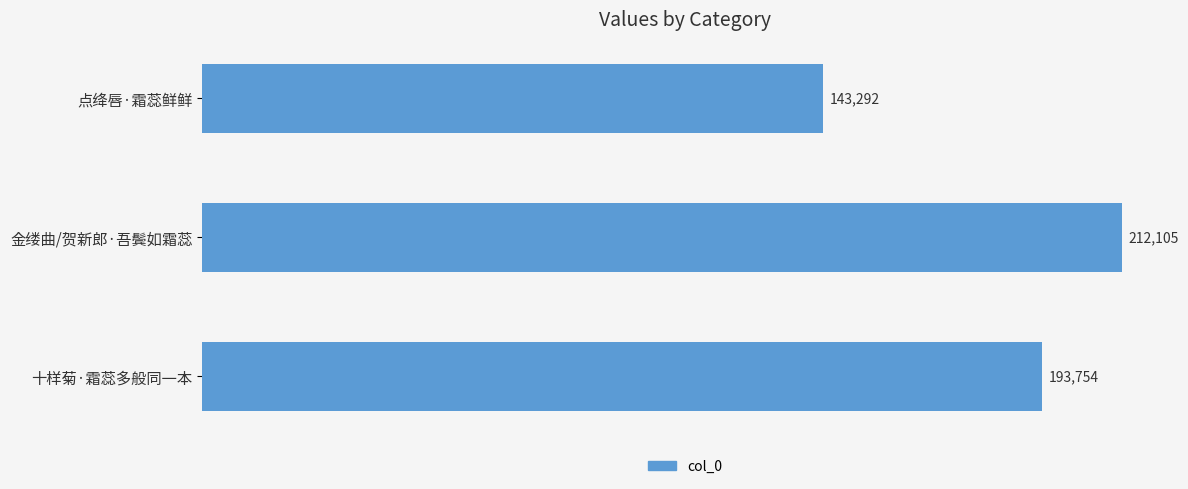

Reading top to bottom, extract all data points from this chart.

143292	212105	193754